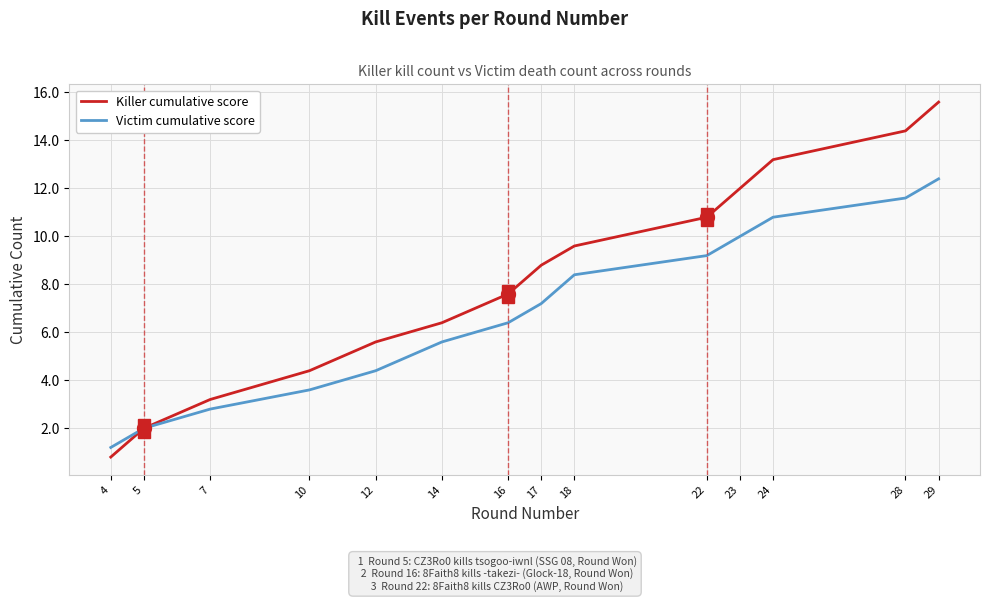

Is this an area chart (filled region under the line)?

No